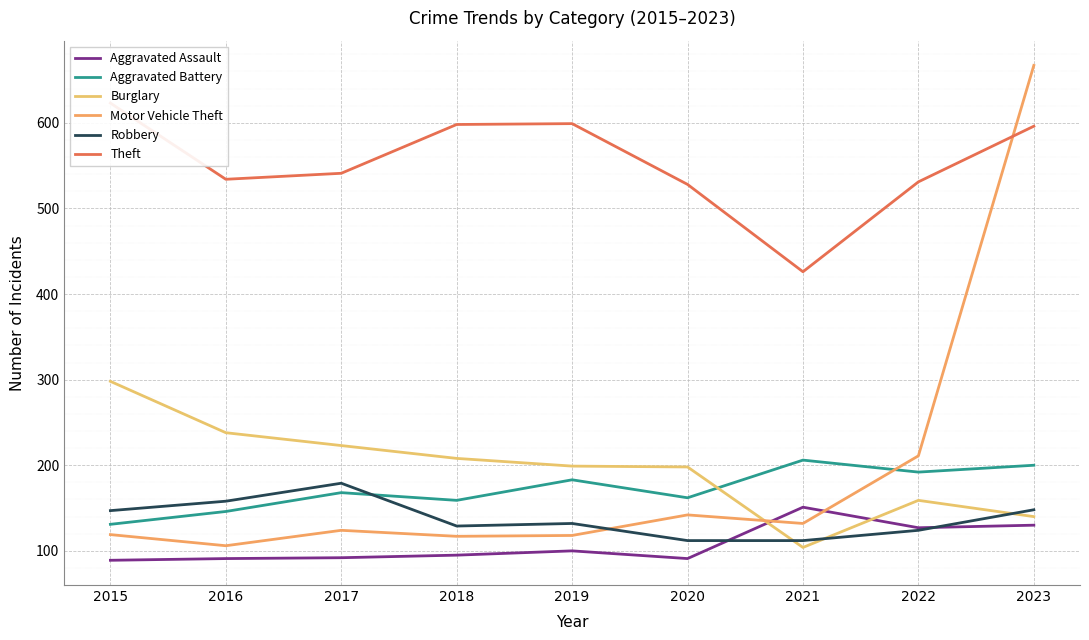

Reading right to left, transcribe all the data shown in this chart.

Aggravated Assault: 130	127	151	91	100	95	92	91	89
Aggravated Battery: 200	192	206	162	183	159	168	146	131
Burglary: 140	159	104	198	199	208	223	238	298
Motor Vehicle Theft: 667	211	132	142	118	117	124	106	119
Robbery: 148	124	112	112	132	129	179	158	147
Theft: 596	531	426	528	599	598	541	534	623